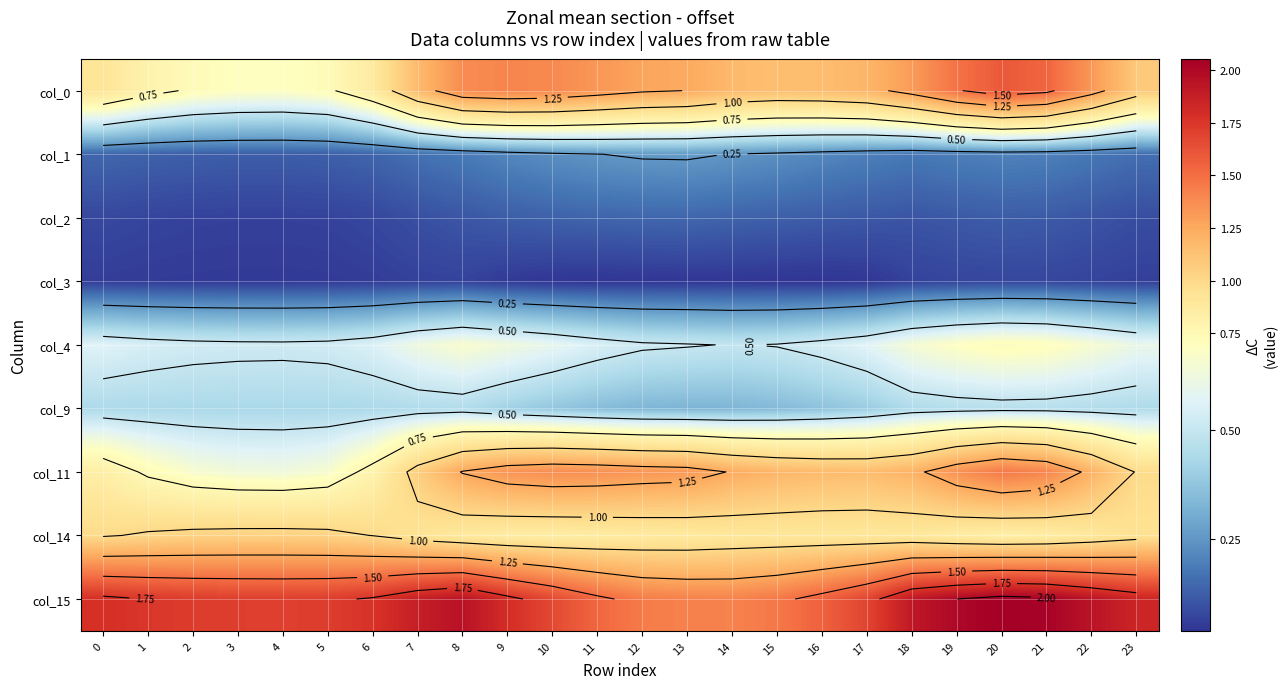

Is the value of col_2 at 8 greater than the value of col_0 at 5?

No